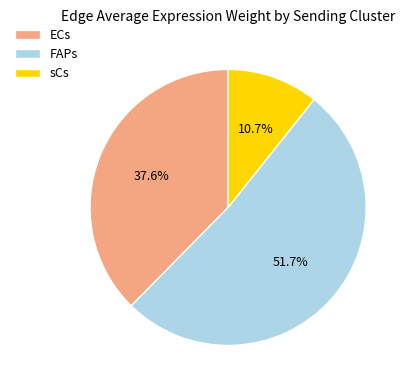

What is the smallest slice in the pie chart?

sCs